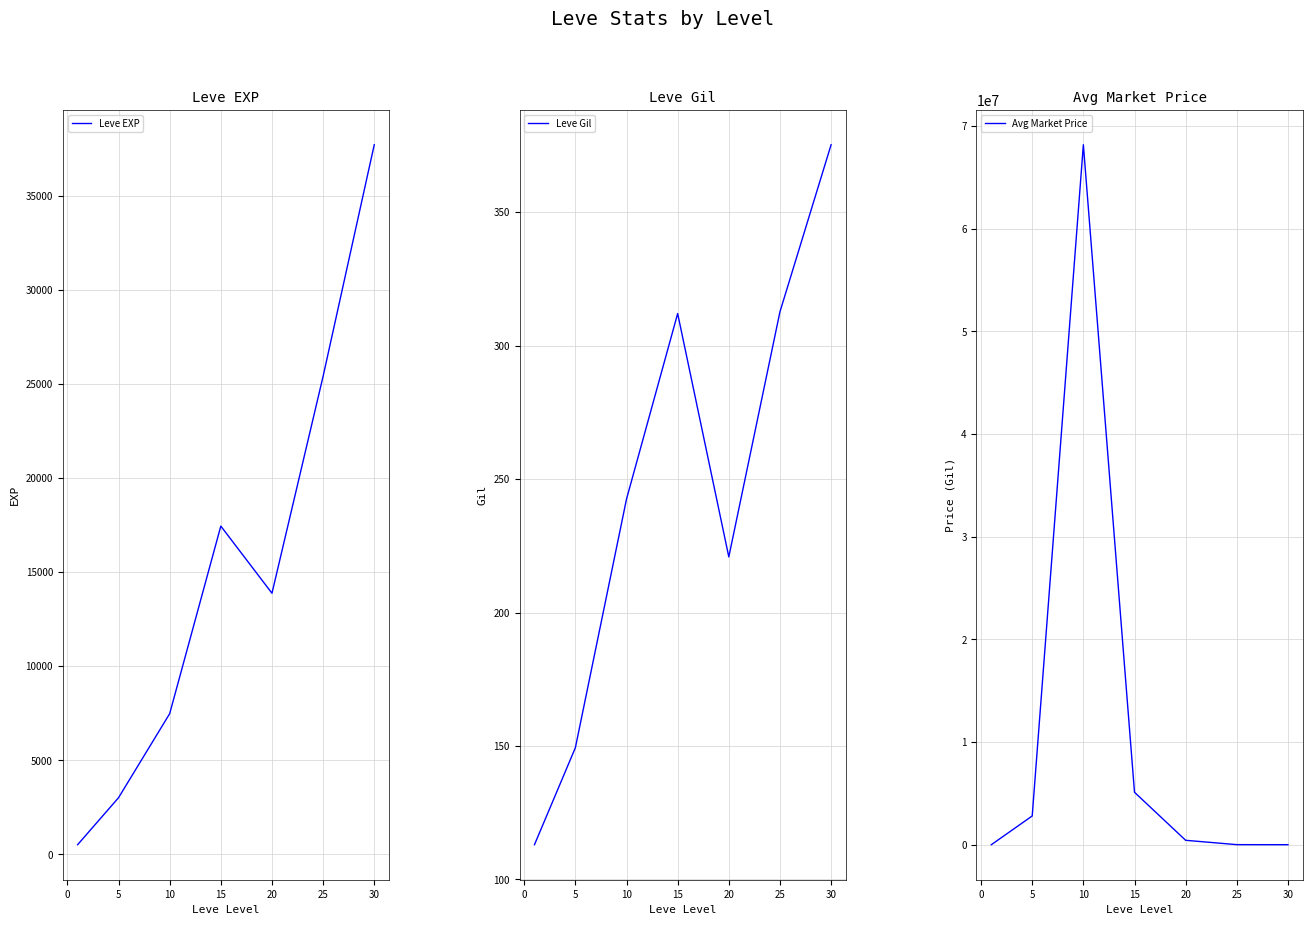

The value of Leve EXP at 15 is 30732.1. True or false?

False